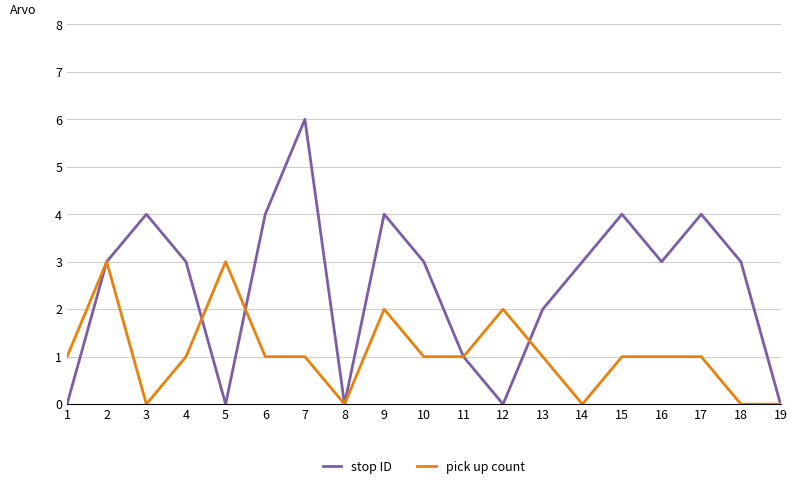

List the series in order of their peak value, highest first.

stop ID, pick up count